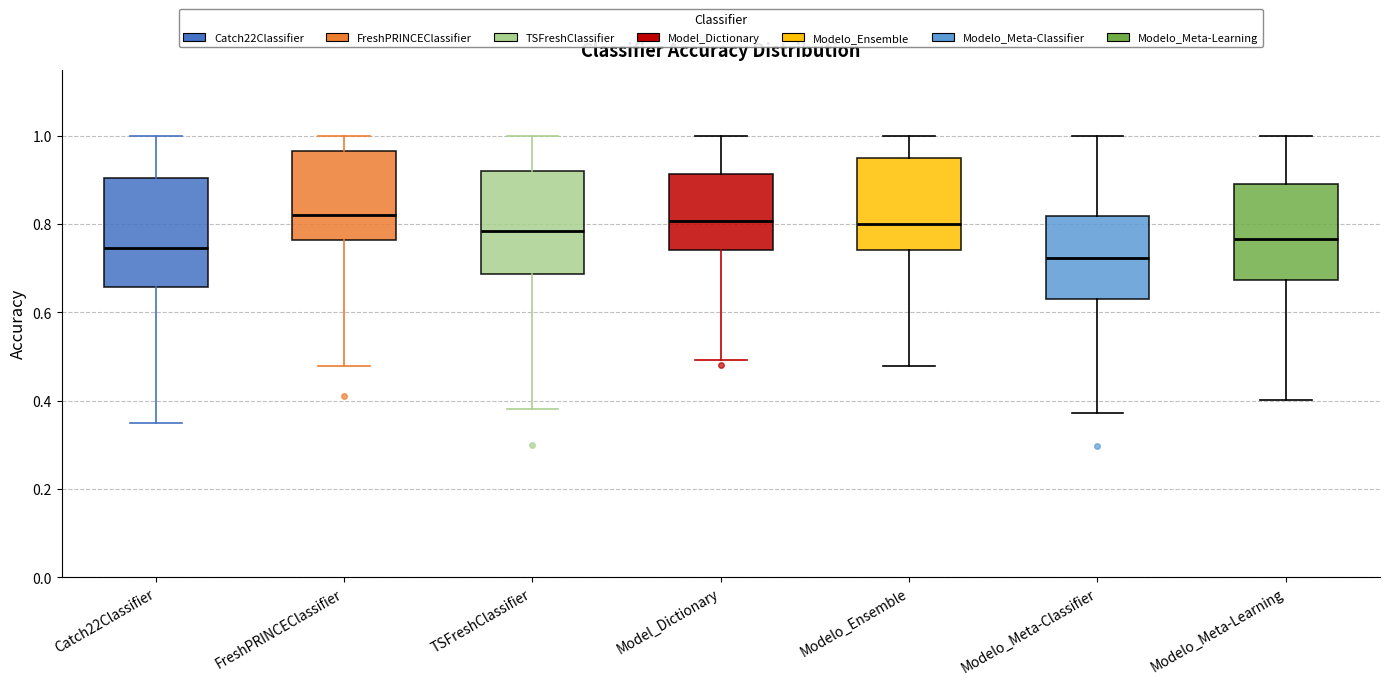

Where does the lower whisker of the box for TSFreshClassifier end on the y-axis? The values are not printed on the chart, so give them approximately, as read against the axis.

0.38